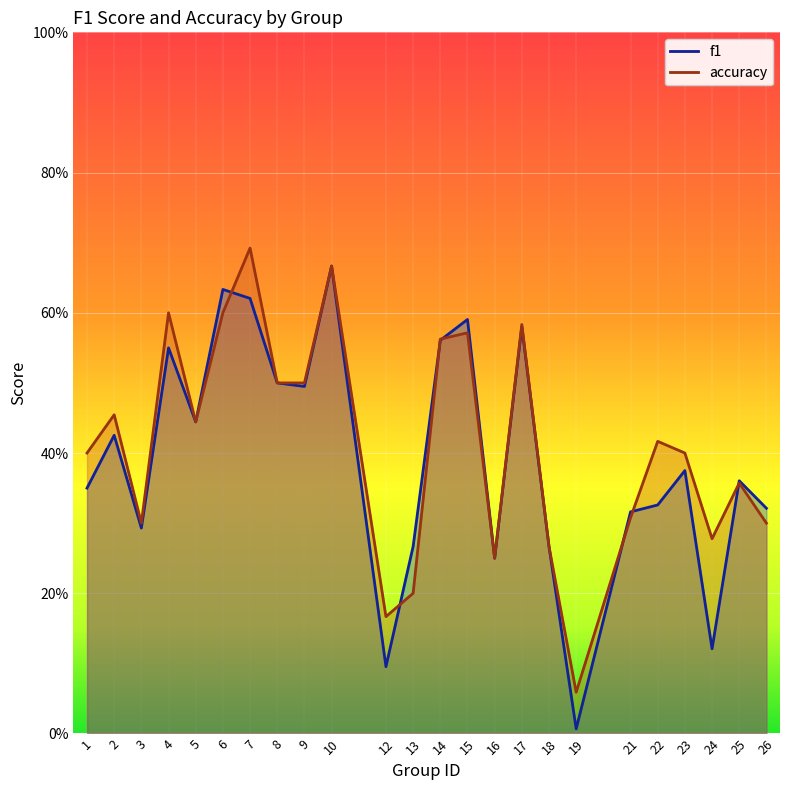

True or false: accuracy and f1 cross at least once.

True